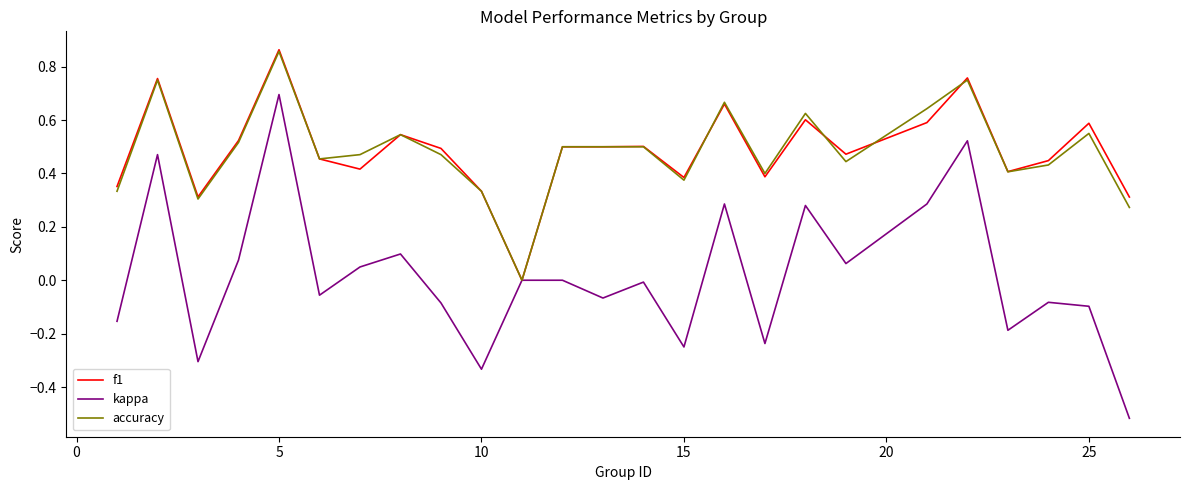

Which series has the widest spread of values?

kappa